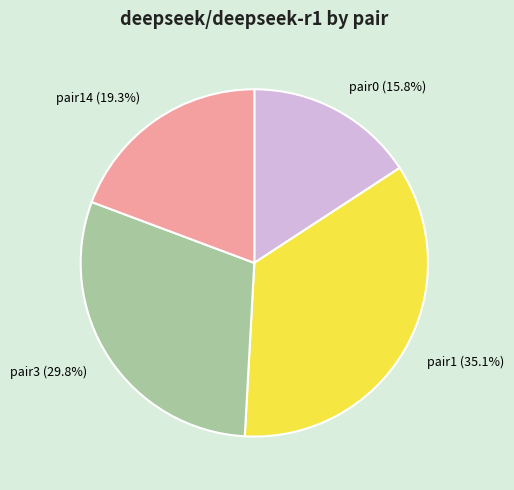

Rank the categories by value from lowest to highest.

pair0 (15.8%), pair14 (19.3%), pair3 (29.8%), pair1 (35.1%)